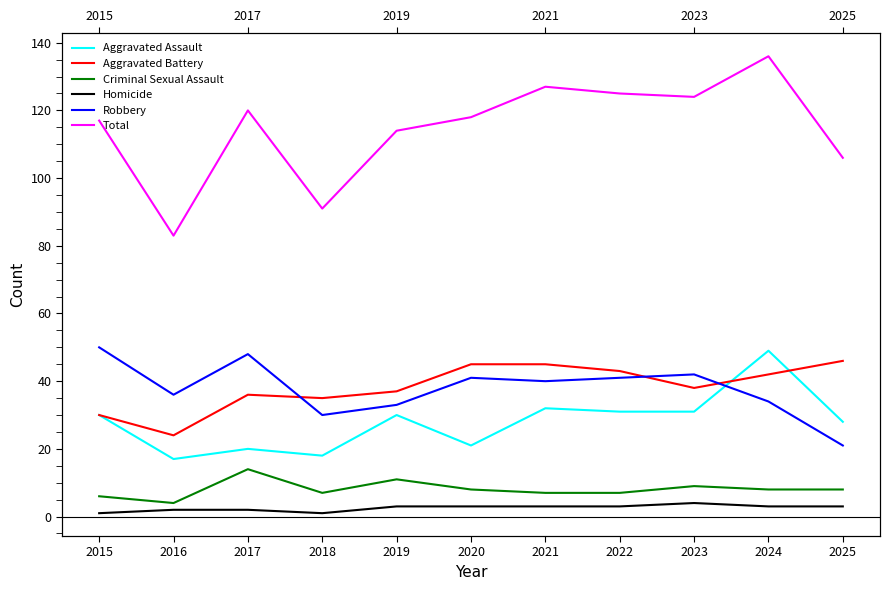

What is the sum of the Homicide values at 2015 and 2022?

4